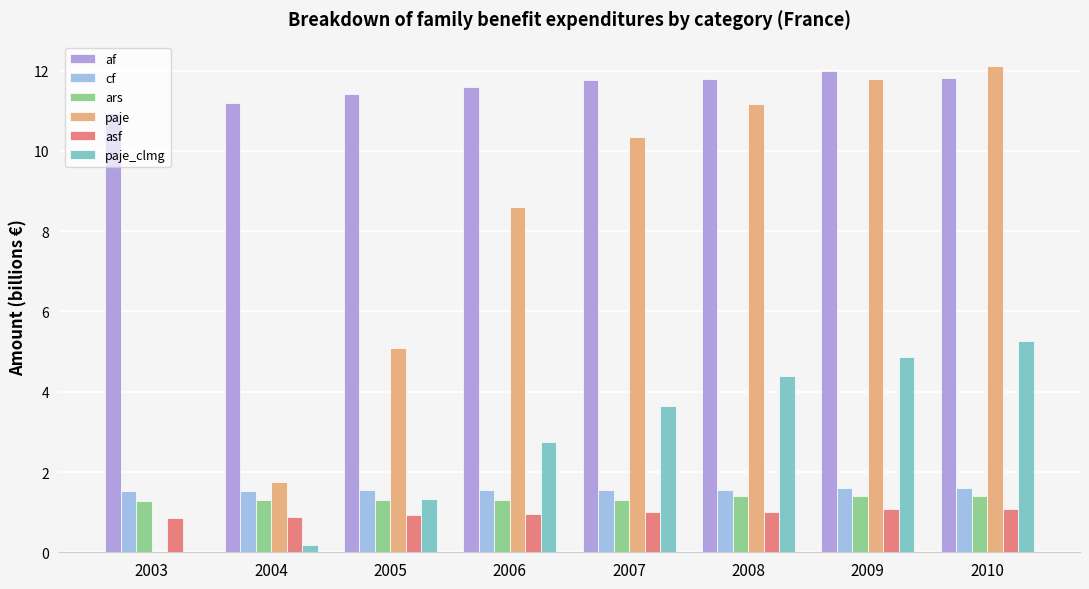

How many ars values are between 1 and 2?

8